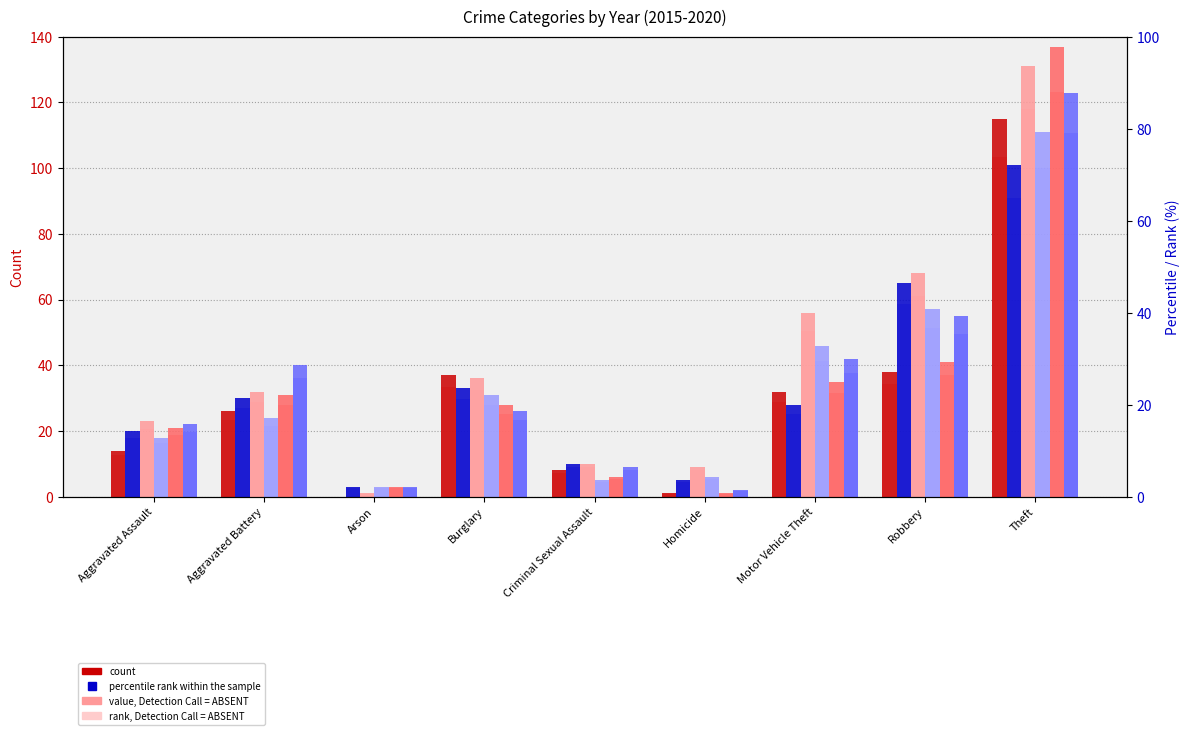

The value of rank 2019 at Arson is 3.9. True or false?

False